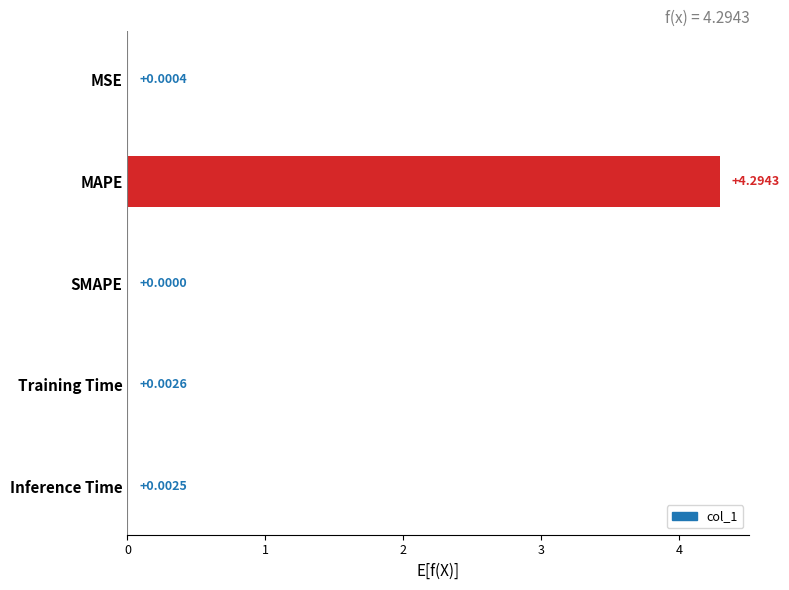

What is the change in value from MSE to MAPE?

+4.3